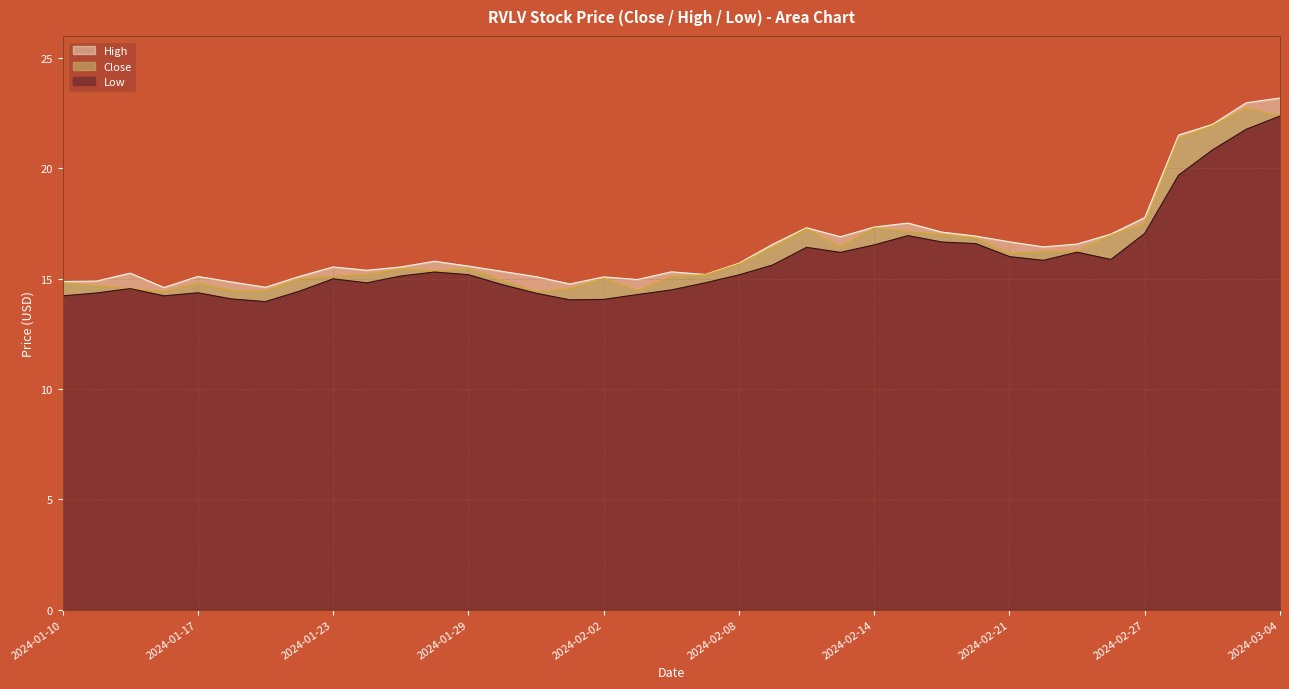

What is the average value of the High series?

16.5